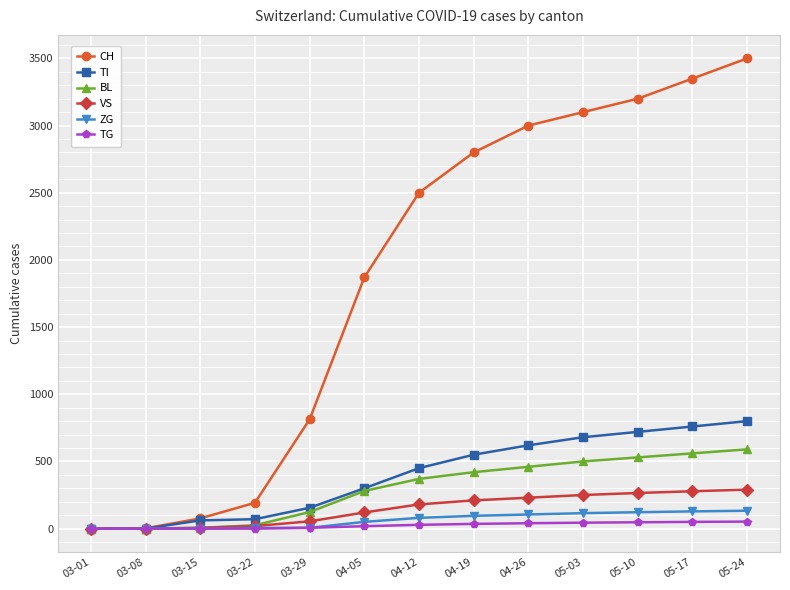

How many data points in TI are less than 450?

6